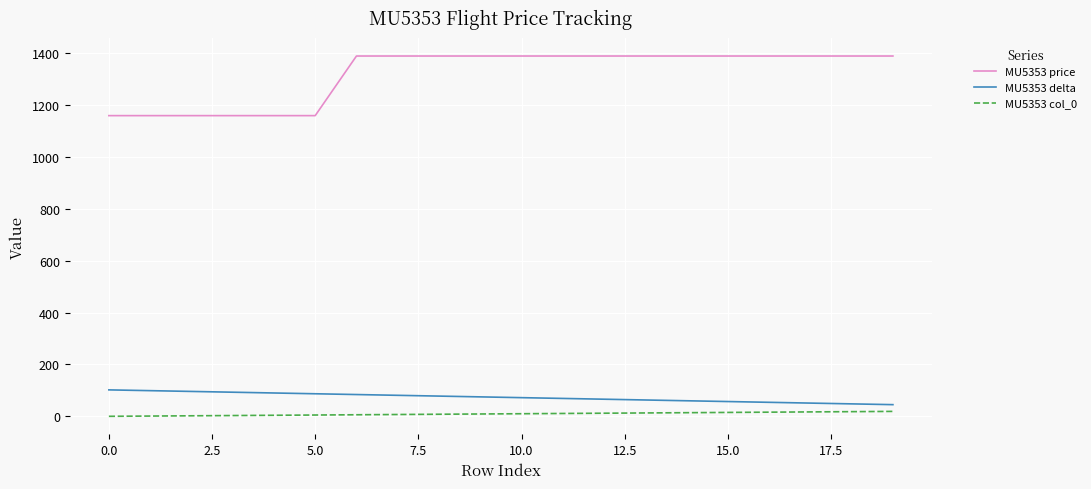

What is the average value of the MU5353 price series?

1321